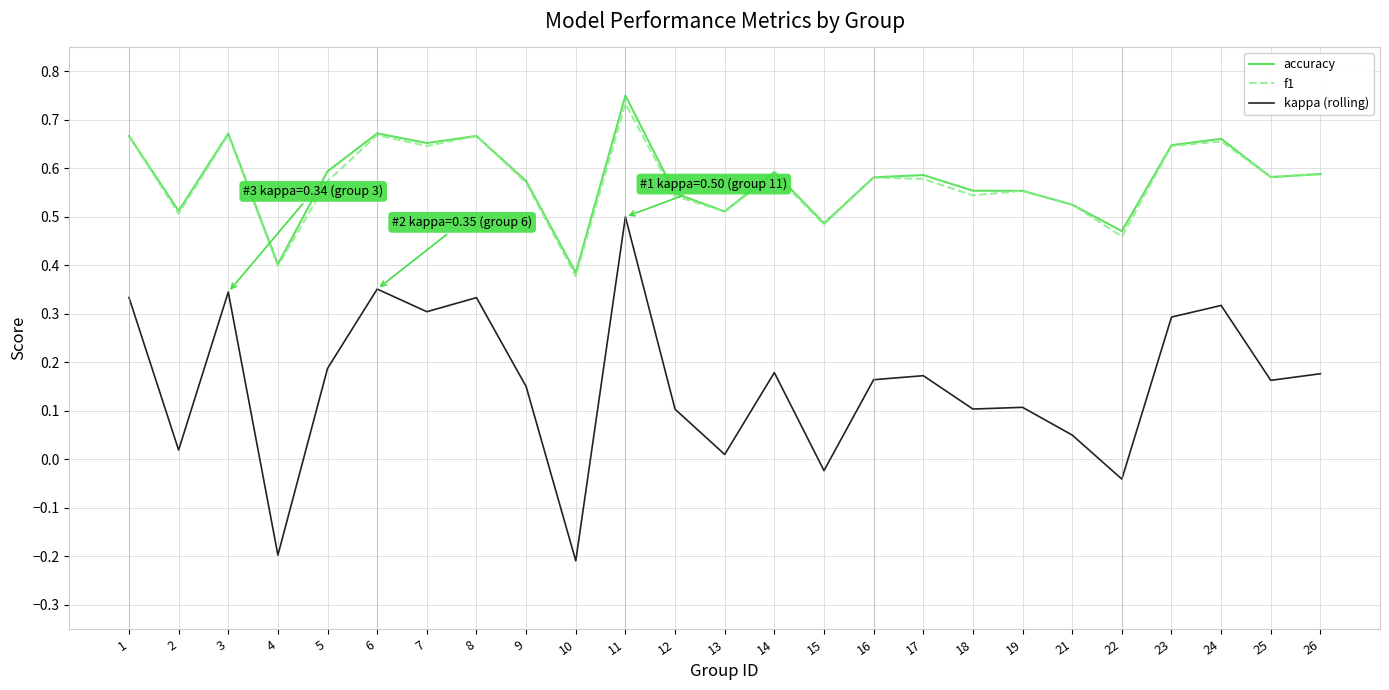

The value of accuracy at 10 is 0.5. True or false?

False